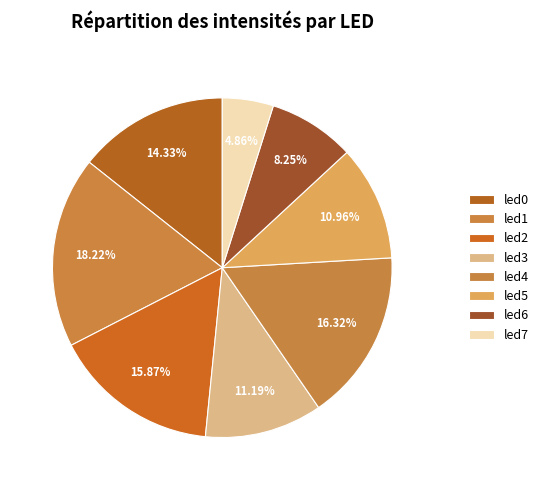

Count the number of slices in the pie.

8